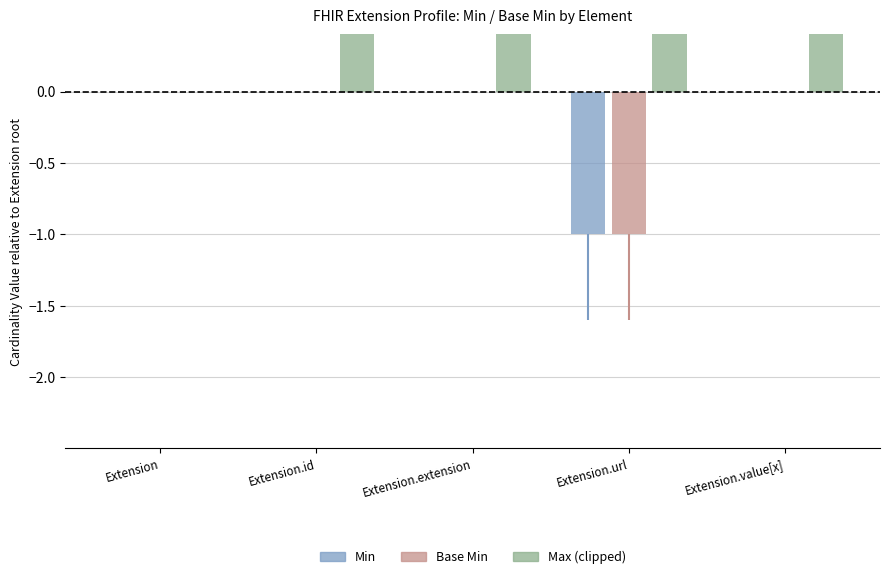

True or false: Max (clipped) has a value of 2 at Extension.url.

False